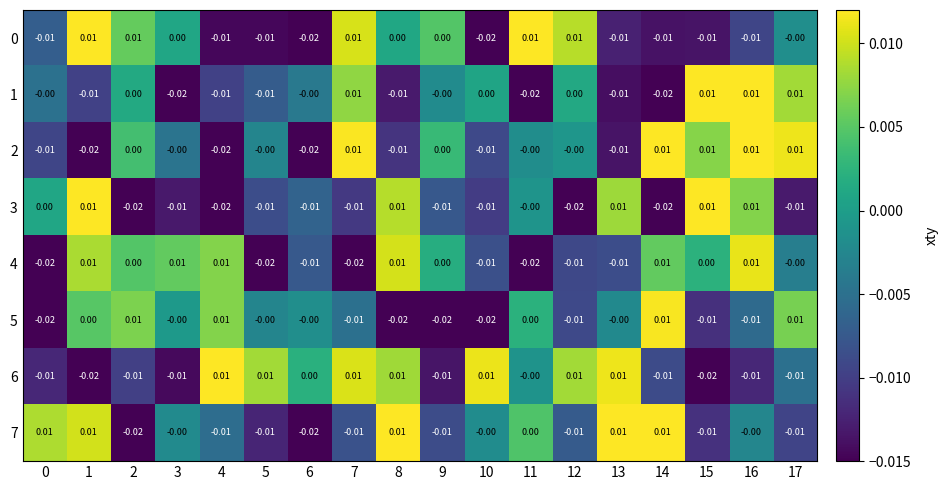

Between 8 and 17, which series saw the biggest shift?

5